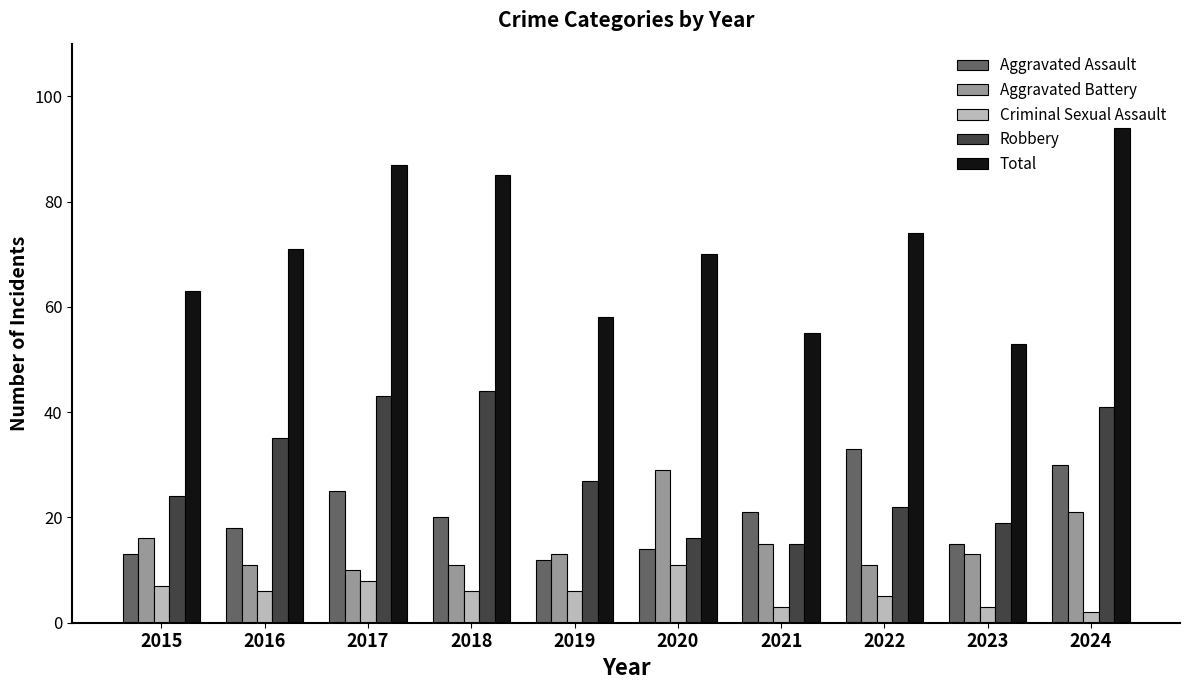

Which series has the largest range (max minus min)?

Total